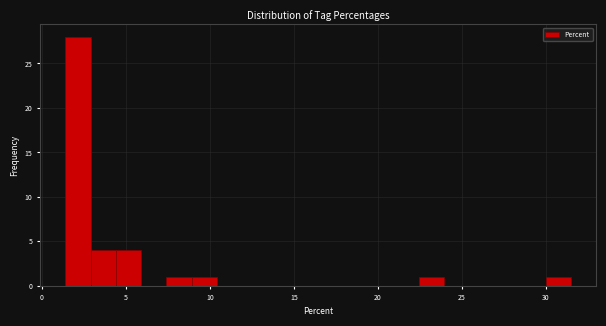

Read against the x-axis, roughly where is the centre of the tallest bar?

2.0